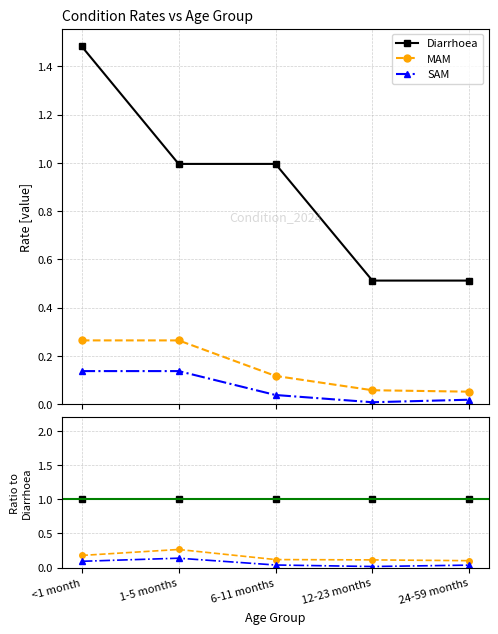

At which label is SAM closest to 0?

12-23 months